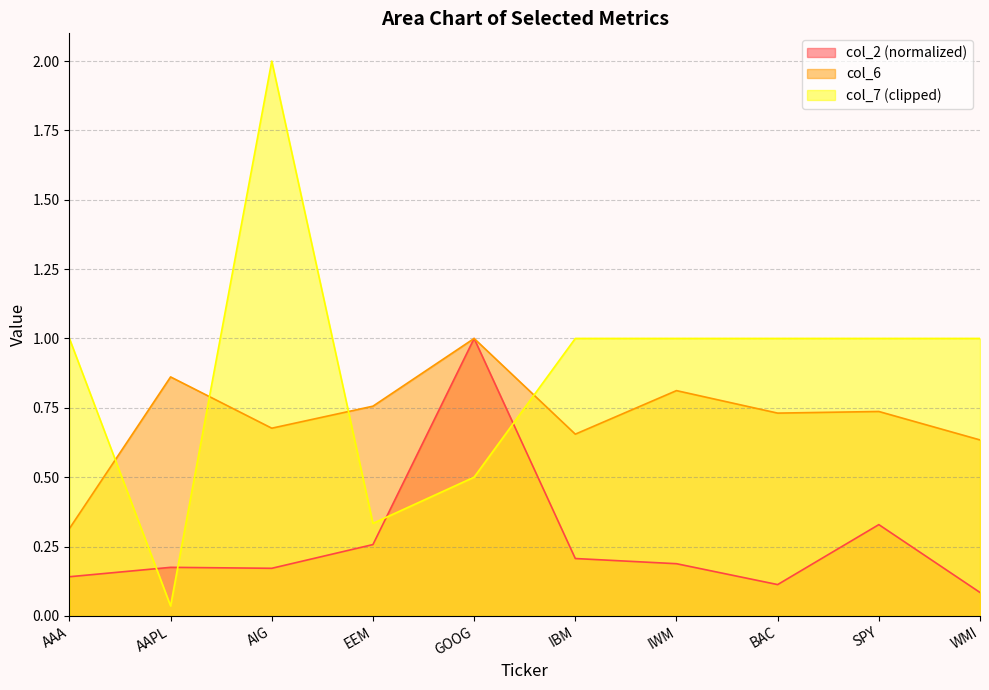

Is it true that col_2 equals 0.1 at AAA?

True